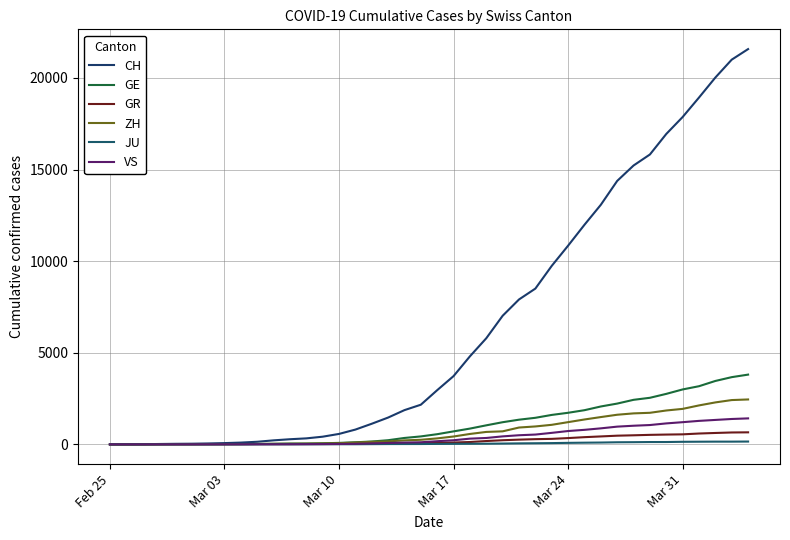

At which category does the chart reach its minimum across all series?

Feb 25